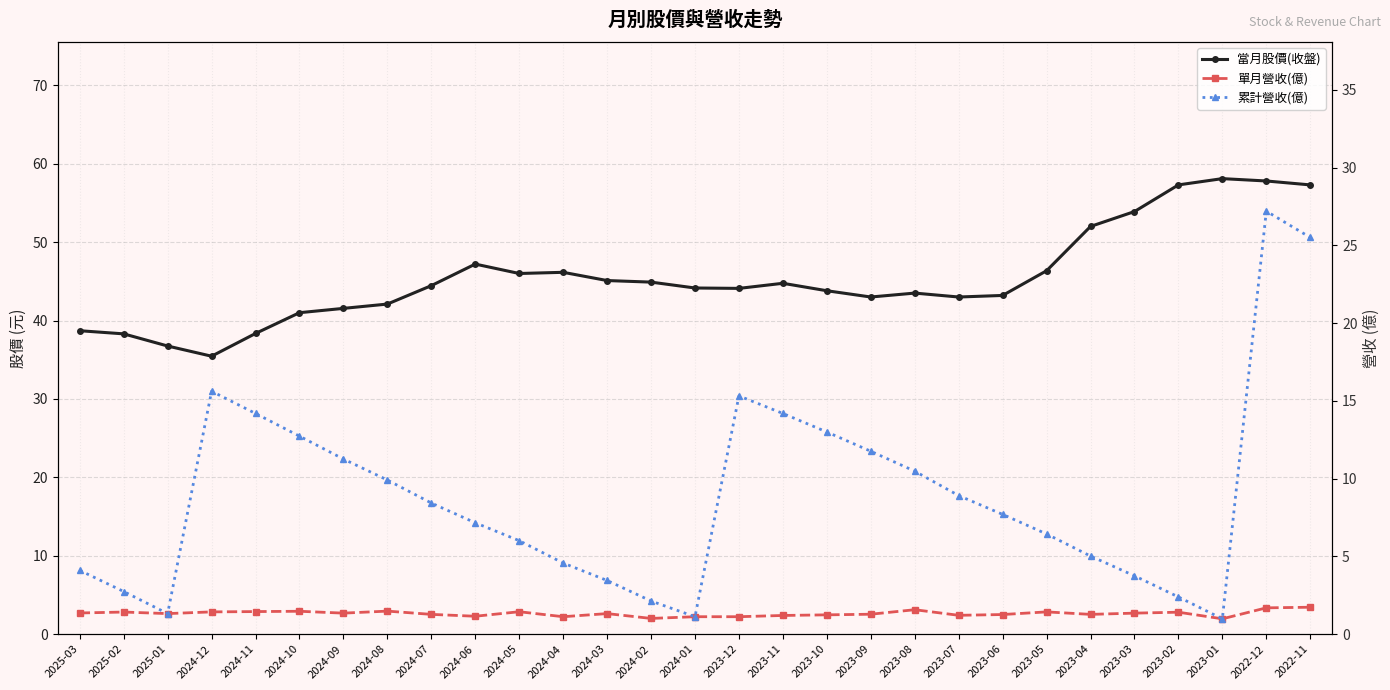

Between 2023-02 and 2024-08, which is larger?

2023-02